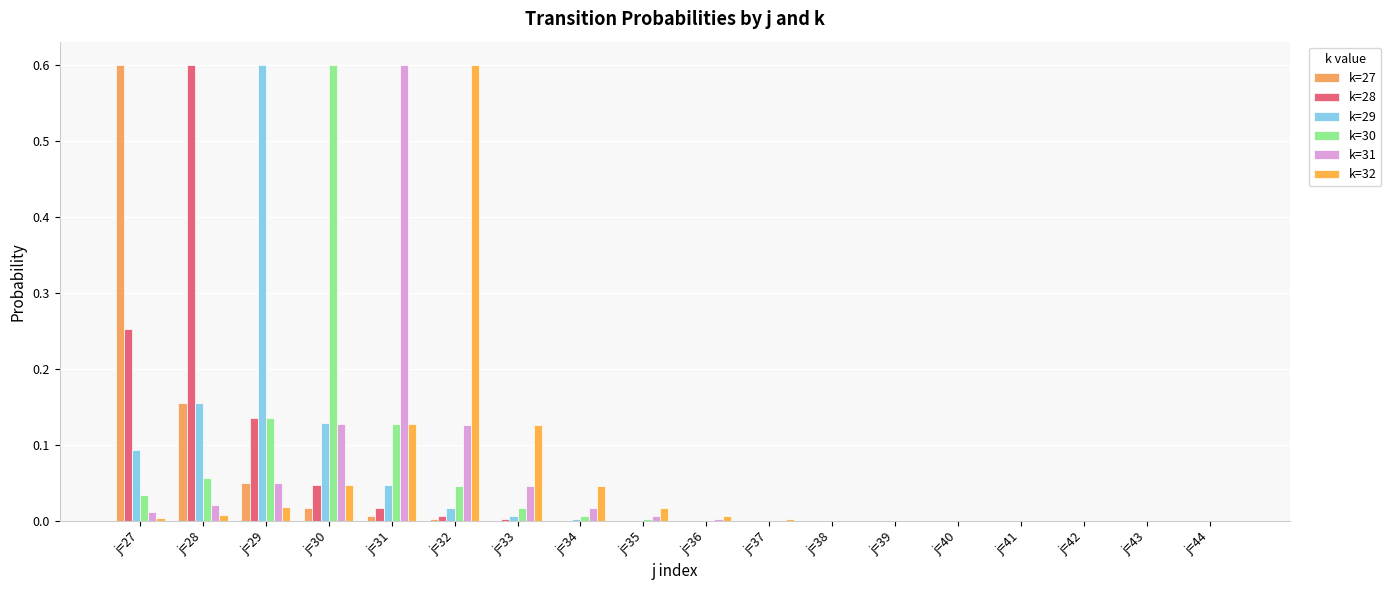

True or false: k=29 has a value of 0.0 at j=40.

False